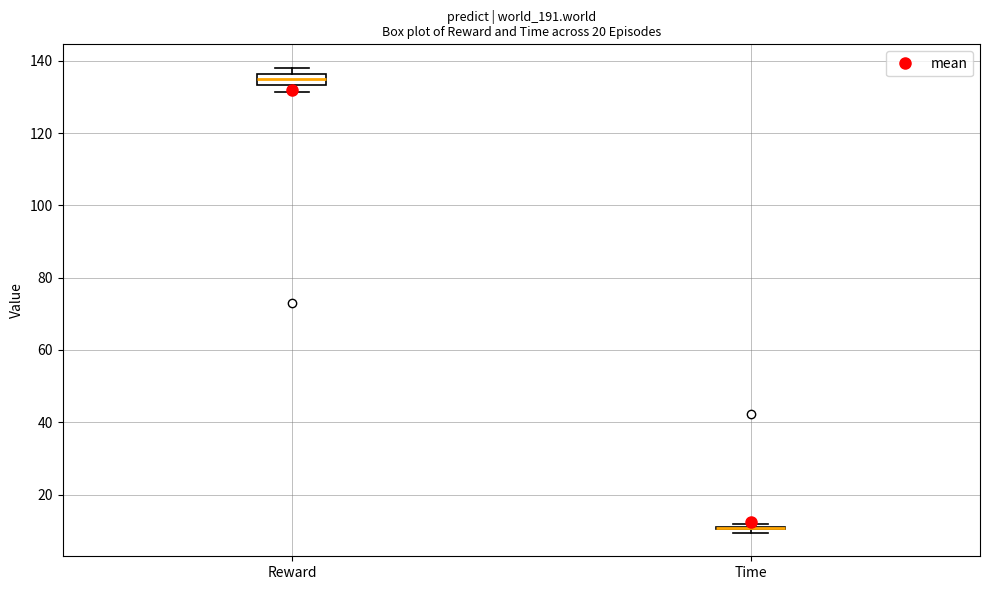

Reading left to right, transcribe this box plot: for each box, give where its median line is, the range the box spans, and where its two whiskers end, as read against the y-axis. The values are not printed on the chart, so give them approximately, as read against the axis.

Reward: median 134 (inside the box), box 134 to 136, whiskers 132 to 138
Time: box collapsed to a line at 10, whiskers 10 to 12